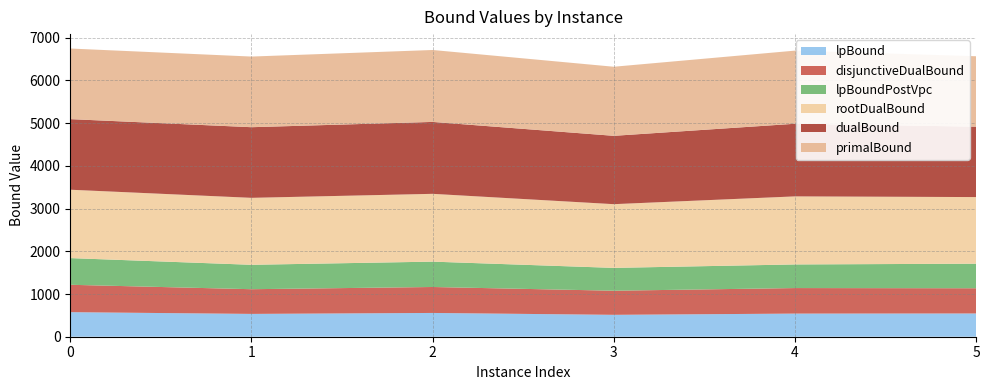

Reading left to right, transcribe all the data shown in this chart.

lpBound: 575.0	534.3	556.7	512.6	541.5	544.3
disjunctiveDualBound: 641.1	578.2	607.5	564.4	597.7	590.4
lpBoundPostVpc: 624.8	571.4	593.7	534.6	553.2	575.1
rootDualBound: 1600.9	1567.8	1587.4	1491.8	1593.1	1559.6
dualBound: 1652.9	1653.8	1683.8	1600.2	1700.8	1648.5
primalBound: 1653.0	1654.0	1684.0	1617.5	1712.0	1648.7